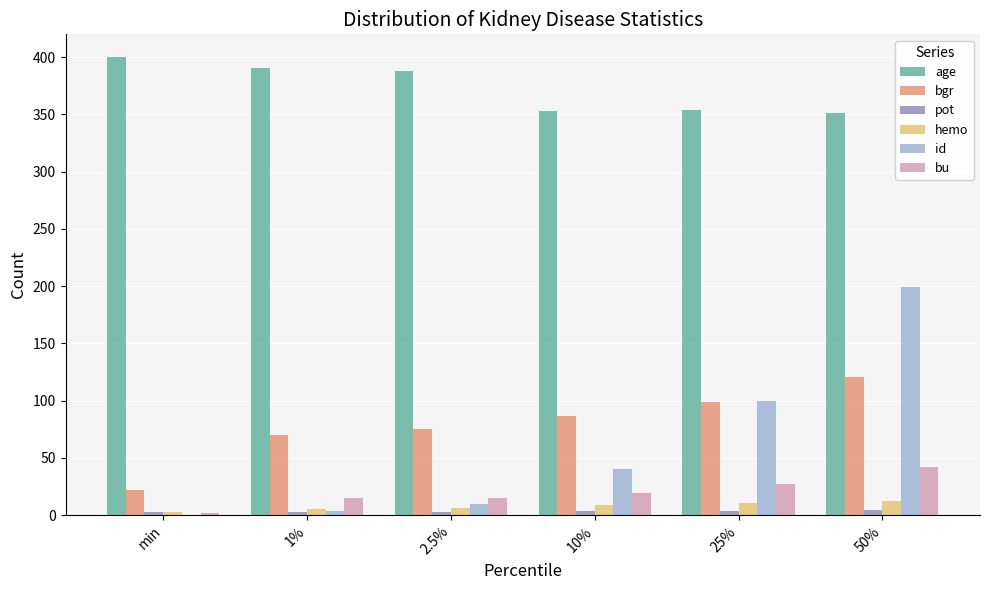

How many categories are shown in the chart?

6